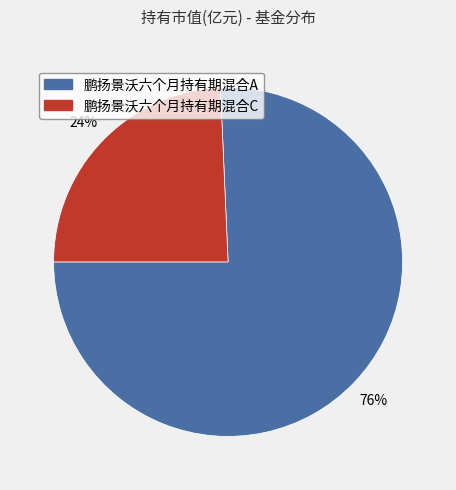

Combined, do 鹏扬景沃六个月持有期混合C and 鹏扬景沃六个月持有期混合A account for over 50%?

Yes